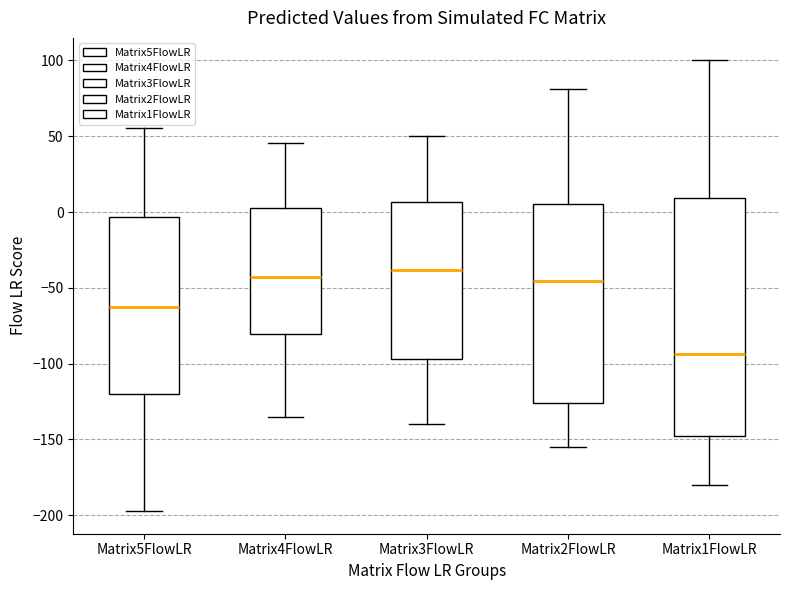

Reading left to right, transcribe this box plot: for each box, give where its median line is, the range the box spans, and where its two whiskers end, as read against the y-axis. The values are not printed on the chart, so give them approximately, as read against the axis.

Matrix5FlowLR: median -65, box -120 to -5, whiskers -195 to 55
Matrix4FlowLR: median -45, box -80 to 0, whiskers -135 to 45
Matrix3FlowLR: median -40, box -95 to 5, whiskers -140 to 50
Matrix2FlowLR: median -45, box -125 to 5, whiskers -155 to 80
Matrix1FlowLR: median -95, box -145 to 10, whiskers -180 to 100